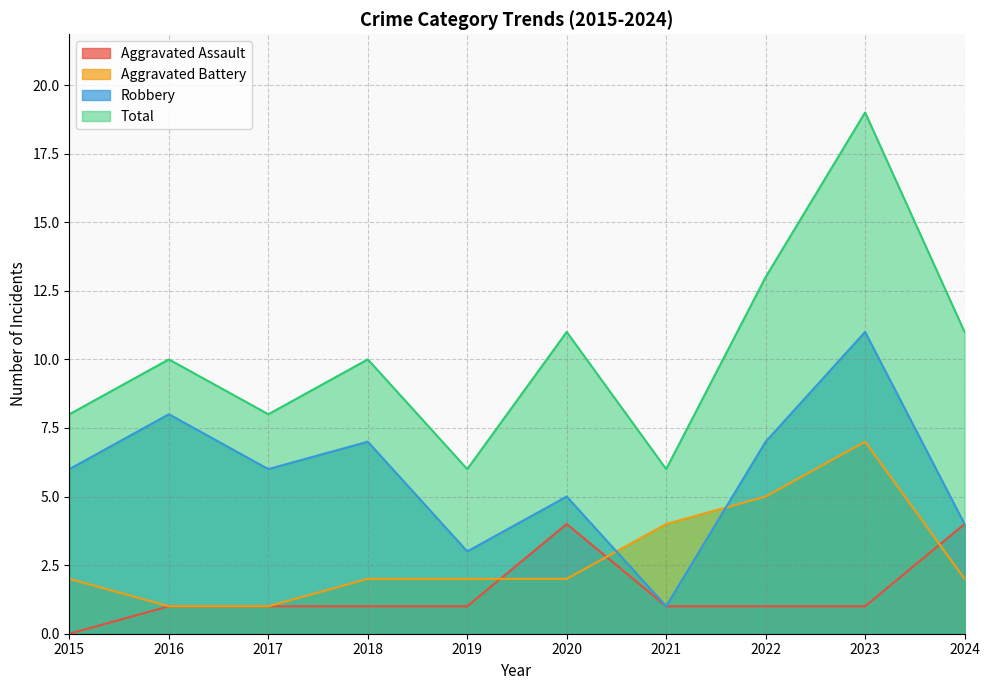

True or false: Total and Aggravated Assault cross at least once.

False